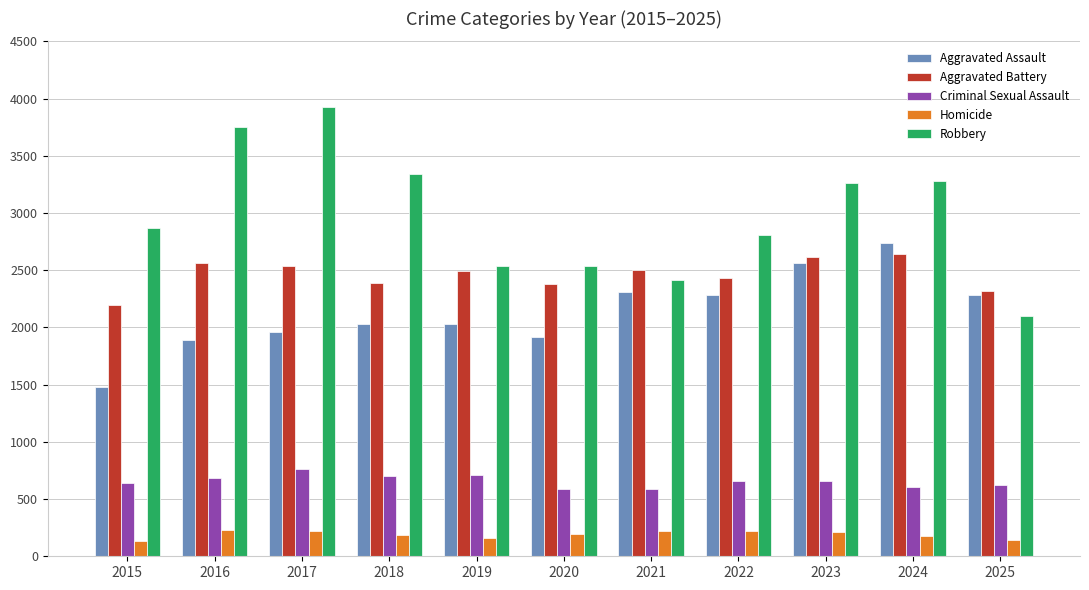

At which label does Aggravated Assault reach its minimum?

2015